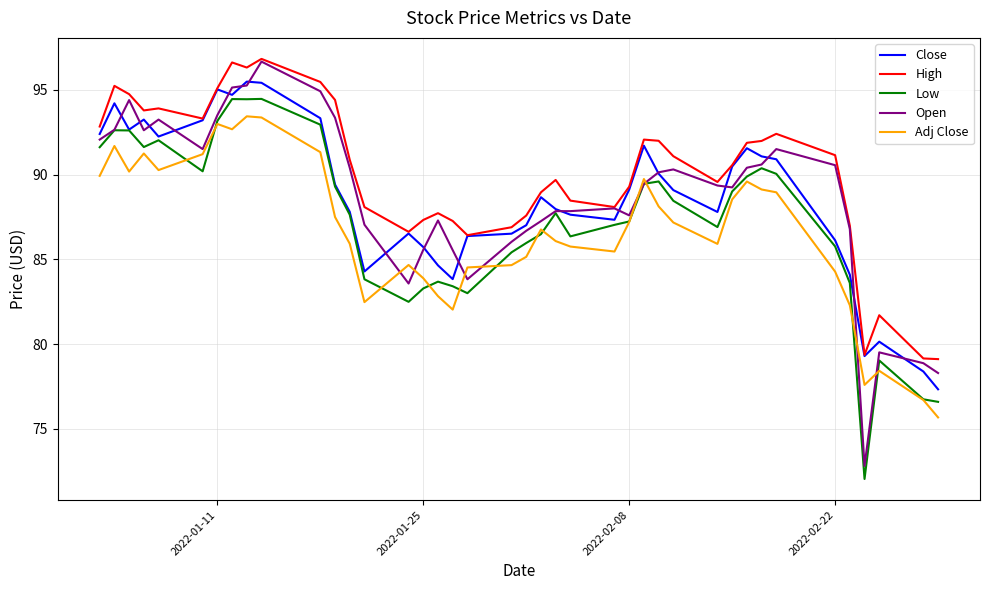

Which series has the largest range (max minus min)?

Open